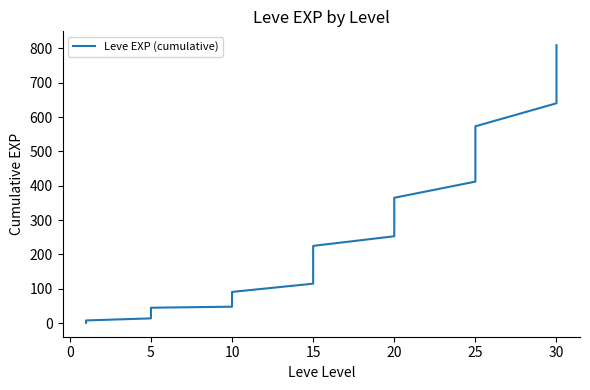

What is the label of the 24th point from the left?

15